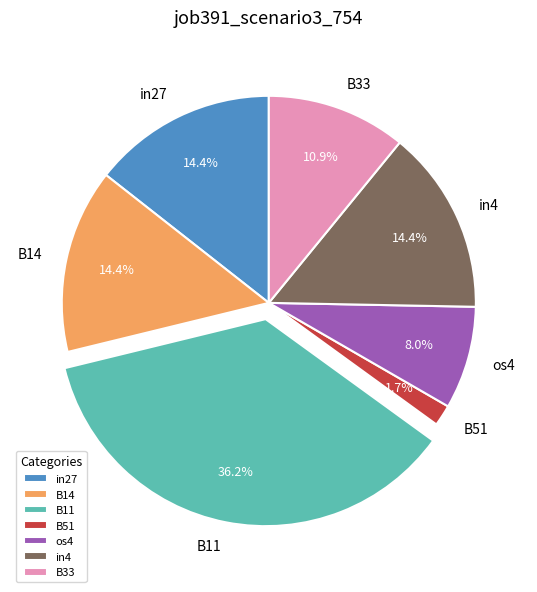

Count the number of slices in the pie.

7